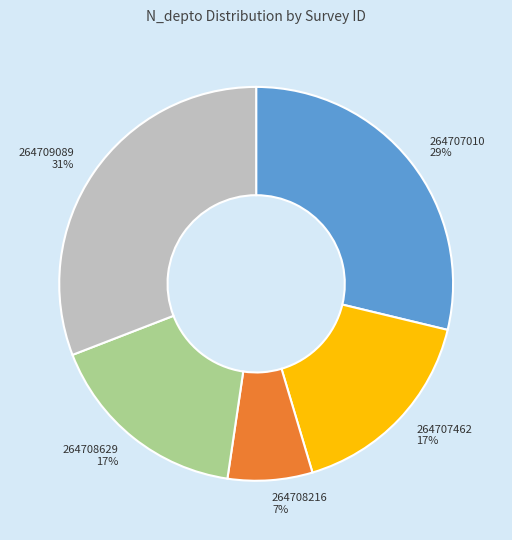

How many segments does this pie chart have?

5